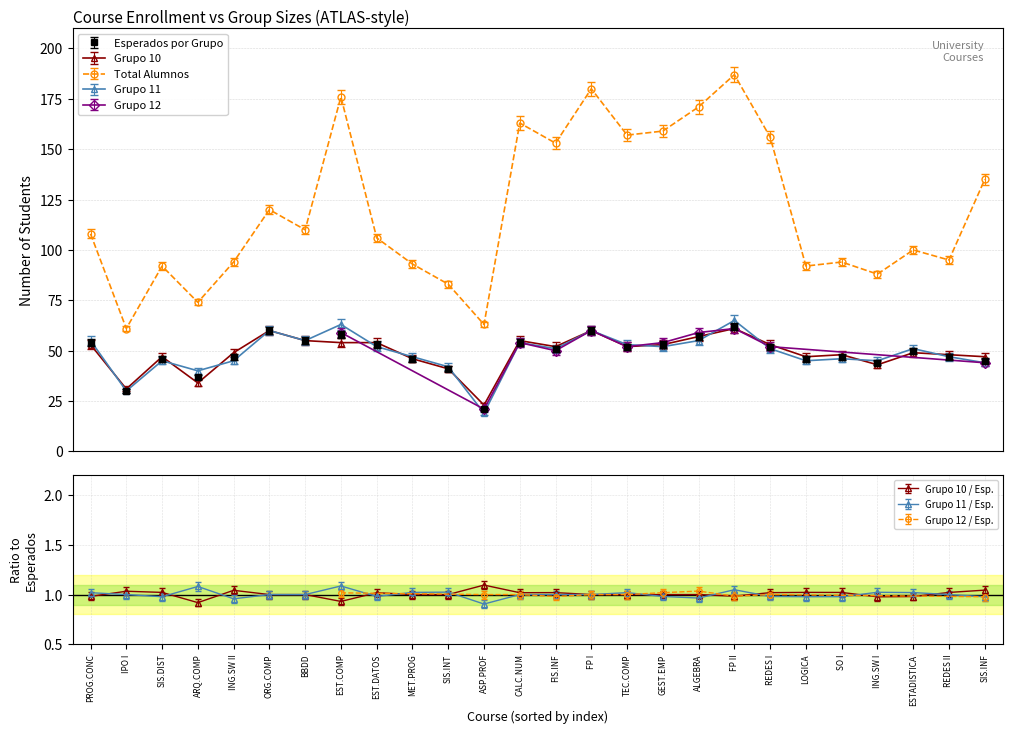

What is the total value across all series at BBDD?

275